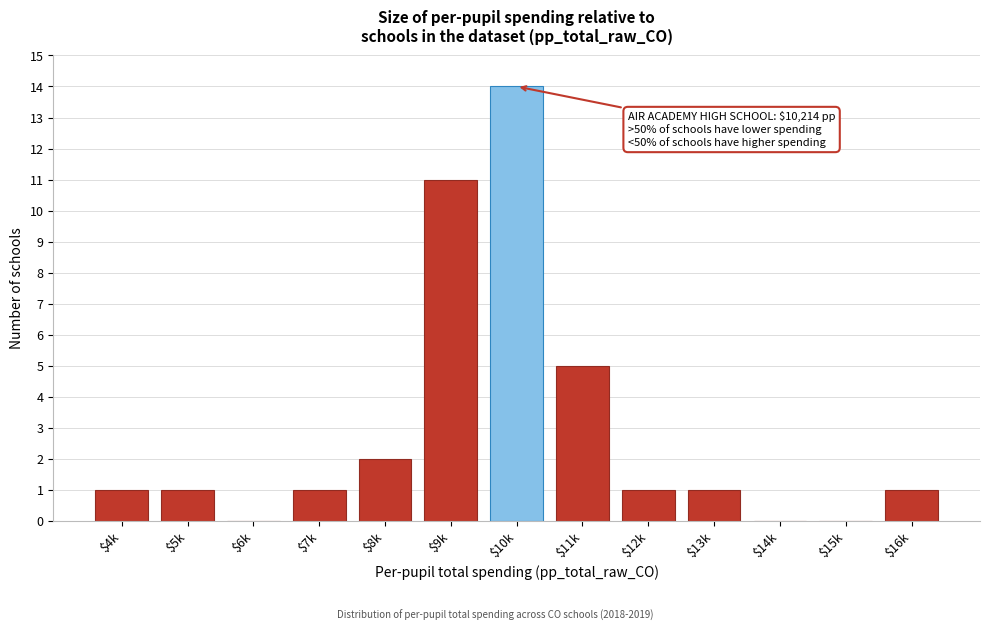

The chart shows a value of 0 at $7k. True or false?

False